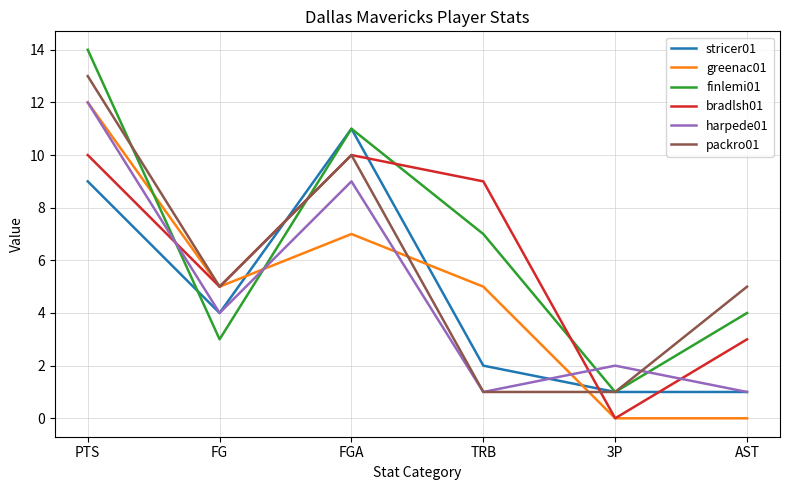

Which series has the largest total across all categories?

finlemi01